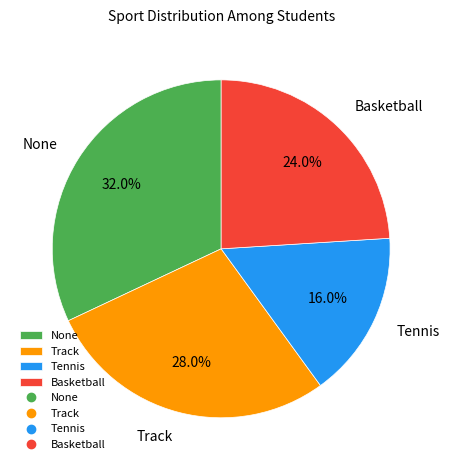

To the nearest percent, what is the difference between the None and Tennis slice percentages?

16%